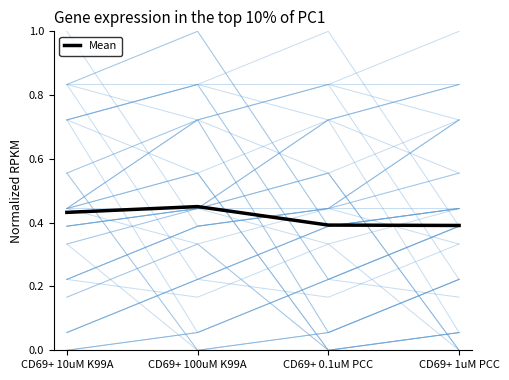

Rank the categories by value from highest to lowest.

CD69+ 100uM K99A, CD69+ 10uM K99A, CD69+ 0.1uM PCC, CD69+ 1uM PCC